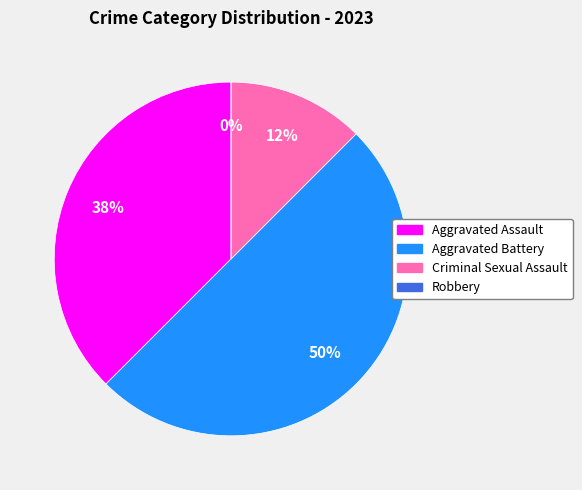

To the nearest percent, what is the combined percentage of Criminal Sexual Assault and Robbery?

12%